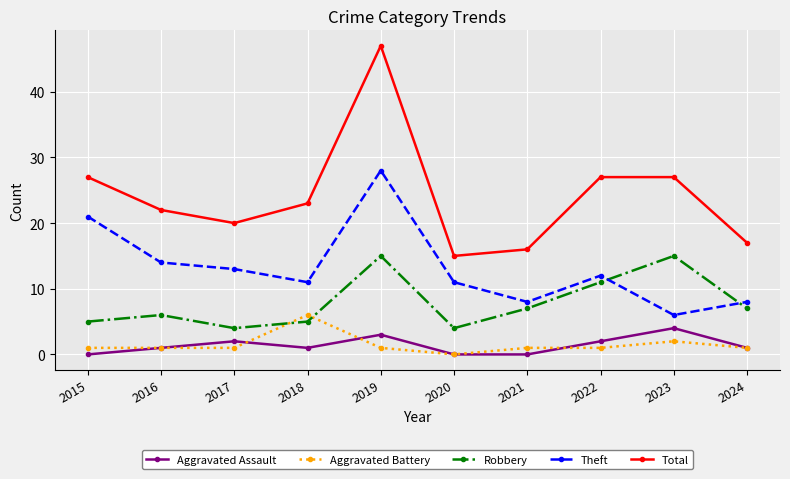

What is the value of the Theft point at the 5th from the left?

28